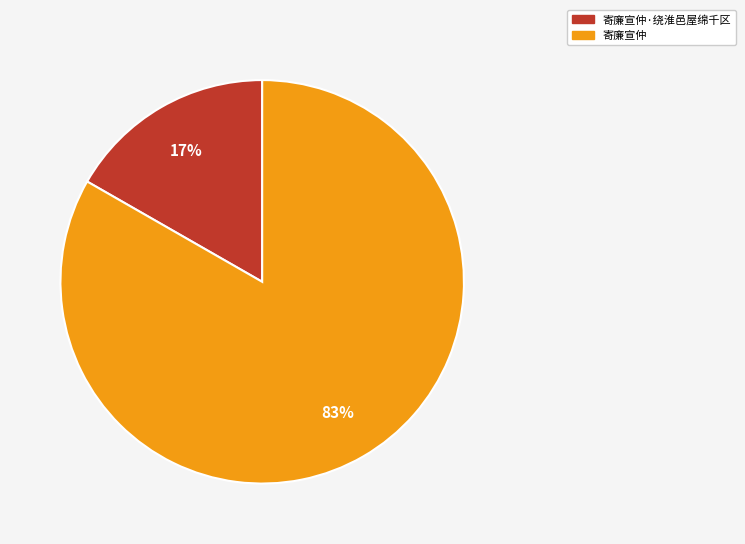

To the nearest percent, what is the average slice percentage?

50%